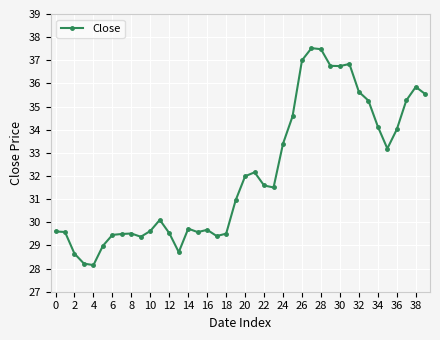

How many values are below 31?

20